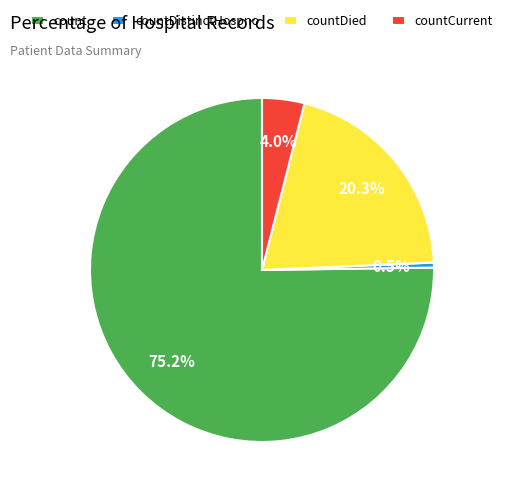

Do countDied and count together represent more than half of the pie?

Yes